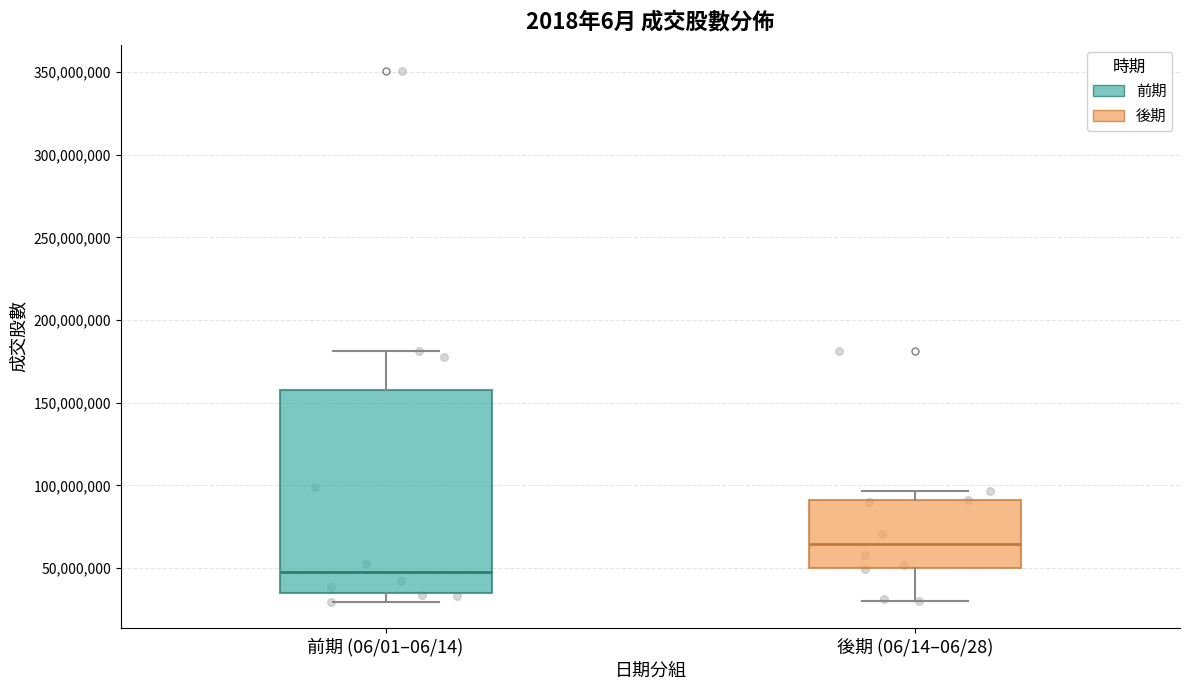

Reading left to right, read every box against the y-axis: the position of its median line, the range the box covers, and the ends of its whiskers. The values are not printed on the chart, so give them approximately, as read against the axis.

前期 (06/01–06/14): median 45000000, box 35000000 to 160000000, whiskers 30000000 to 180000000
後期 (06/14–06/28): median 65000000, box 50000000 to 90000000, whiskers 30000000 to 95000000